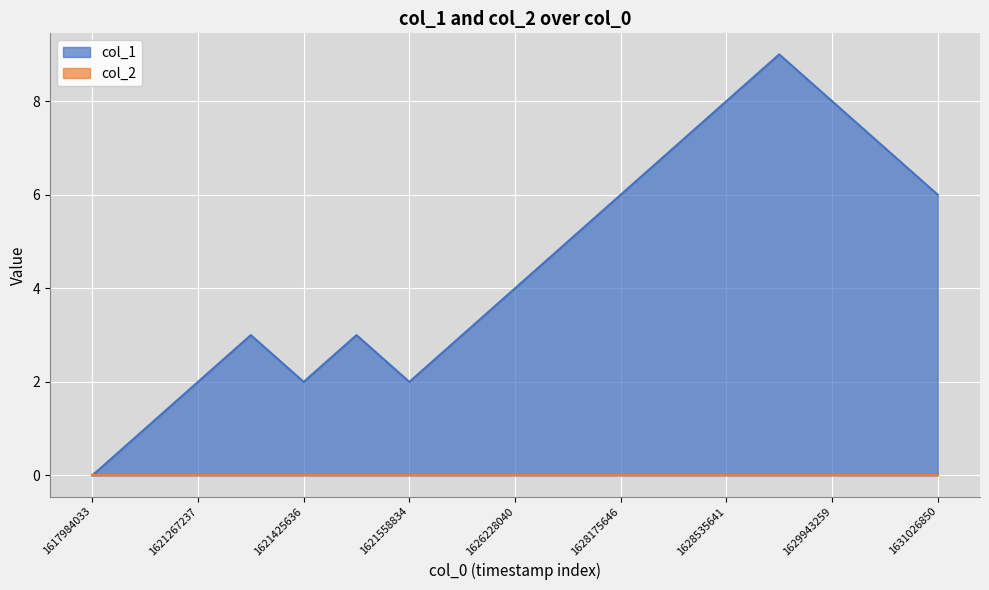

True or false: the data shows 11 at 1628535641.

False